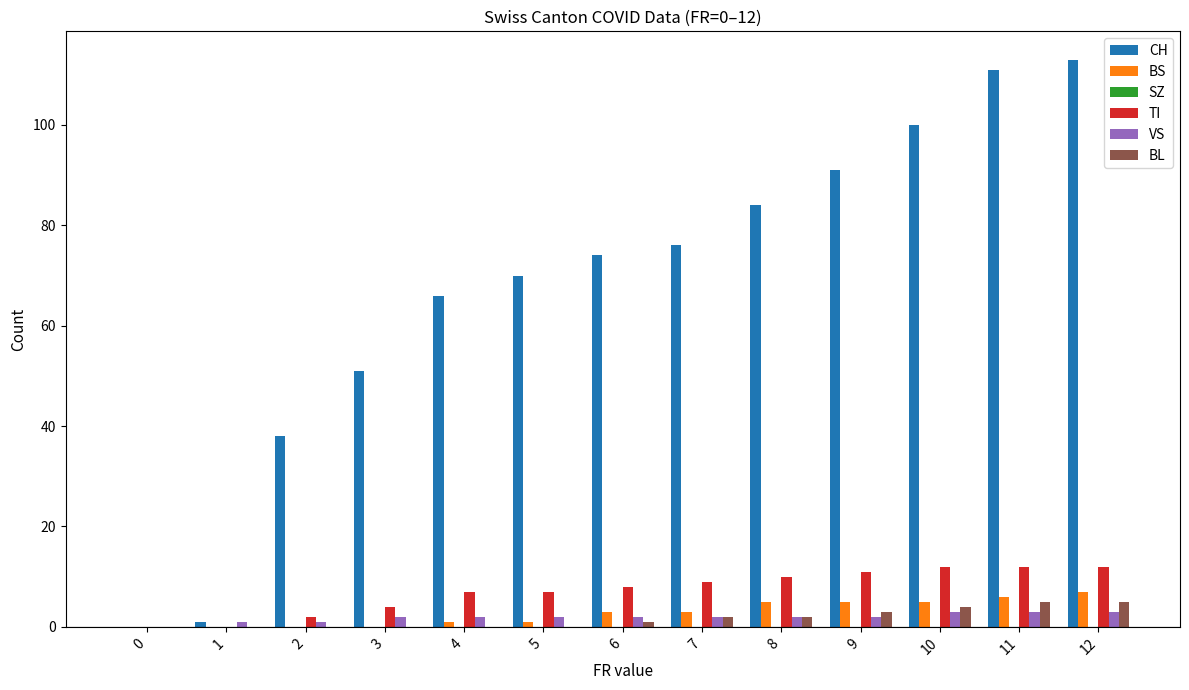

Which series changed the most between 4 and 10?

CH